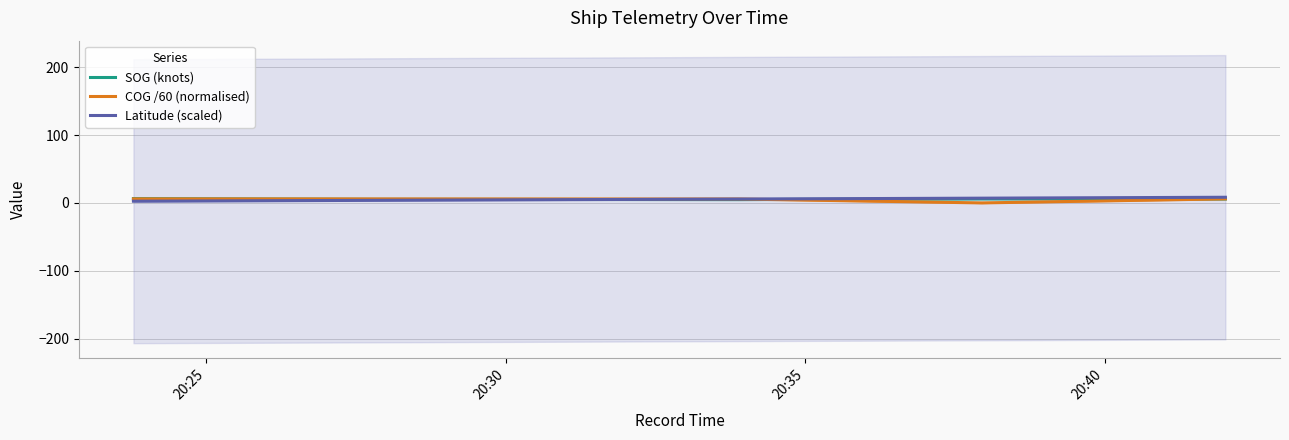

True or false: COG /60 (normalised) and SOG (knots) cross at least once.

True